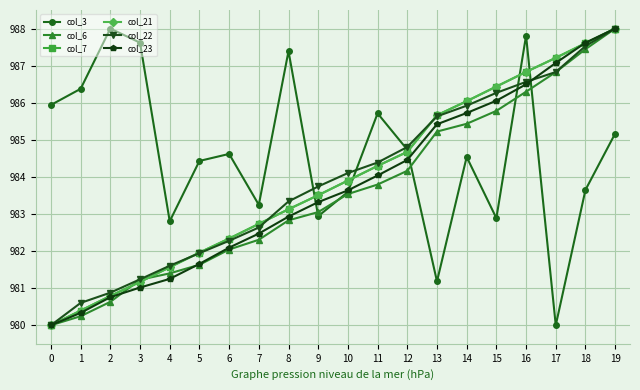

List the series in order of their peak value, highest first.

col_3, col_6, col_7, col_21, col_22, col_23